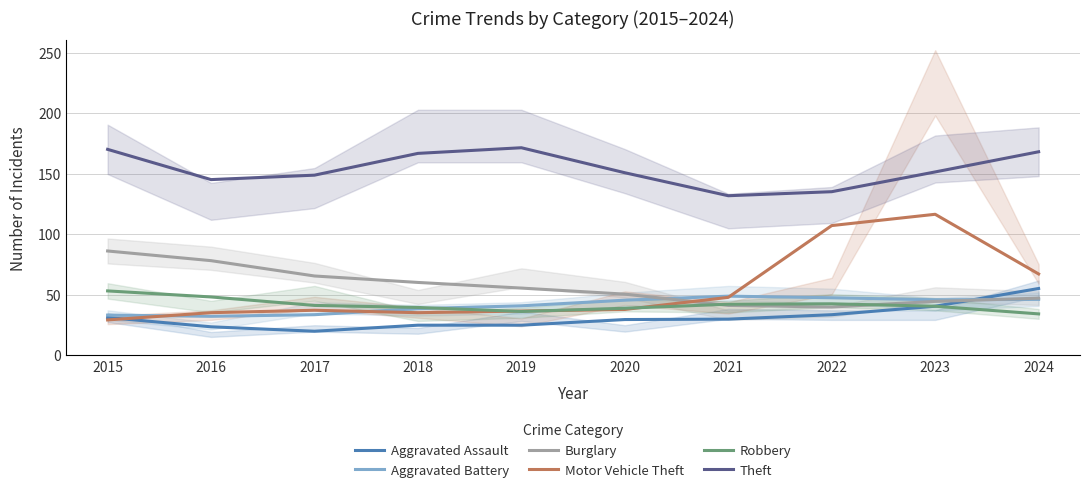

Which series has the largest total across all categories?

Theft